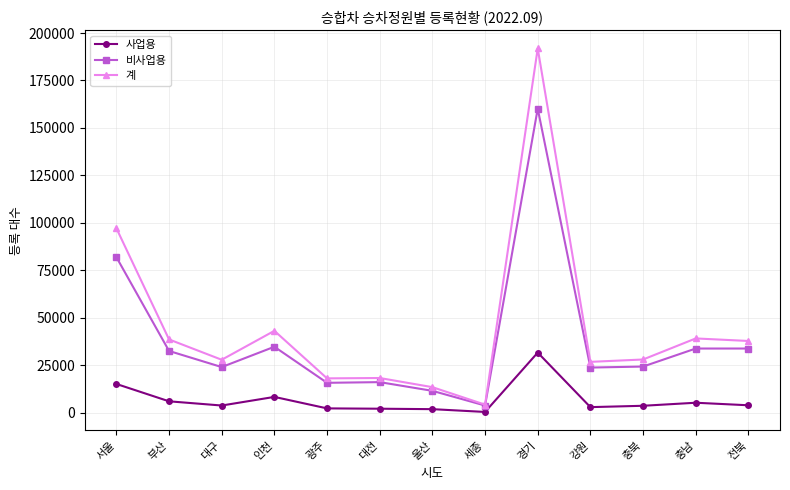

What is the label of the 3rd point from the left?

대구